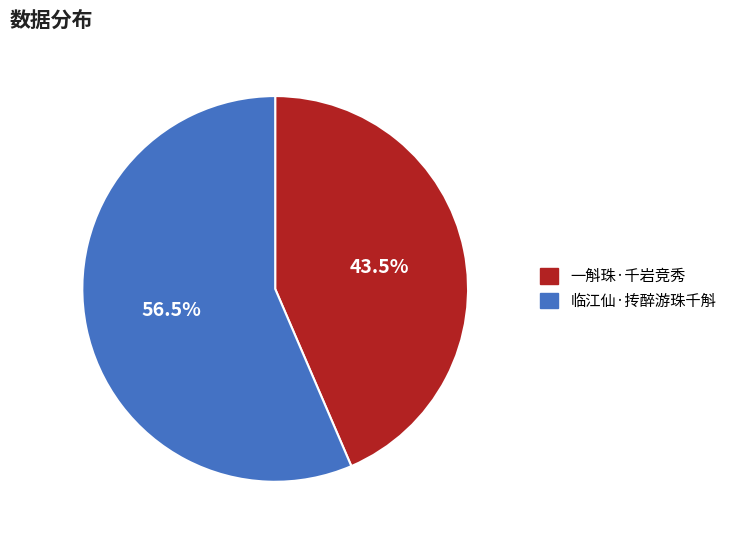

What portion of the pie excludes 临江仙·抟醉游珠千斛?

43.5%